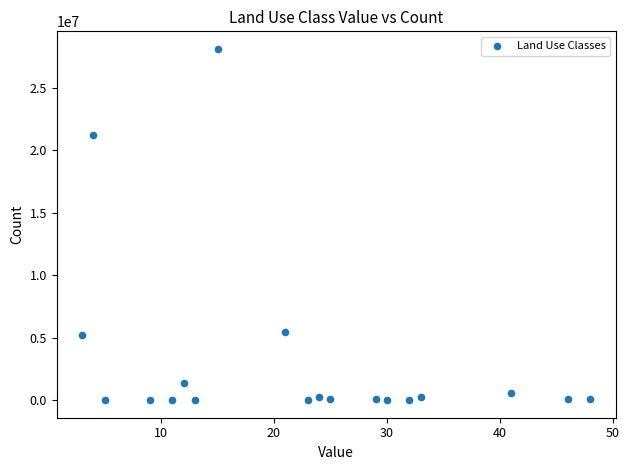

What is the range of Y values (max minus min)?

28106778